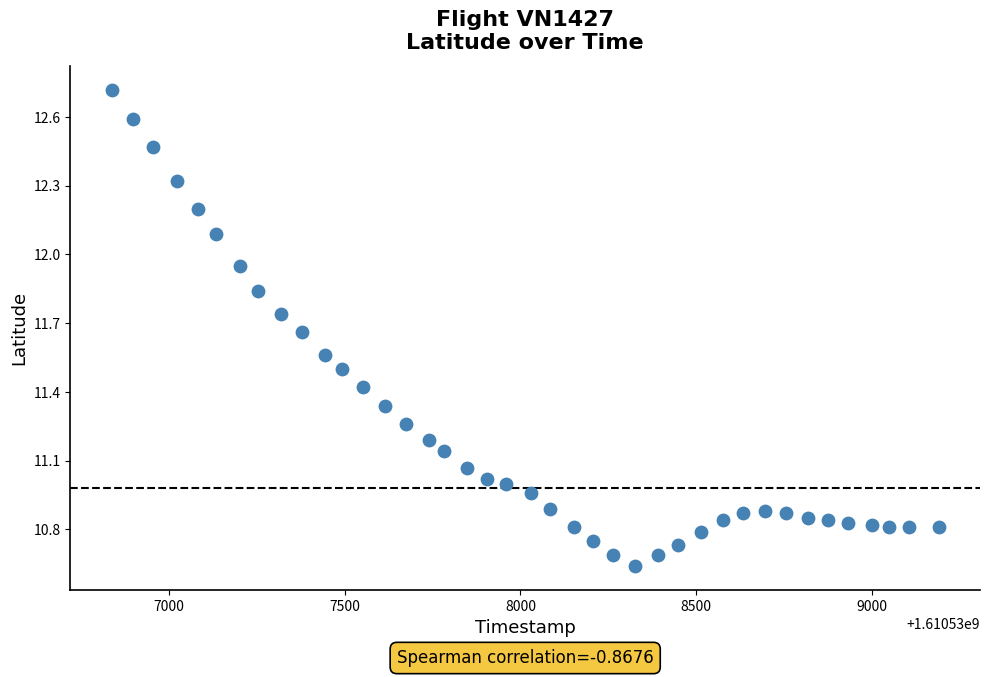

What is the range of X values (max minus min)?

2351.0